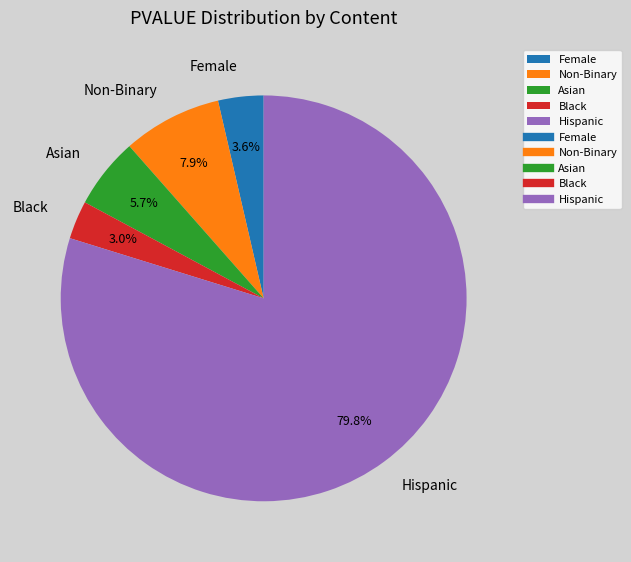

Is it true that Non-Binary is 21% of the pie?

False